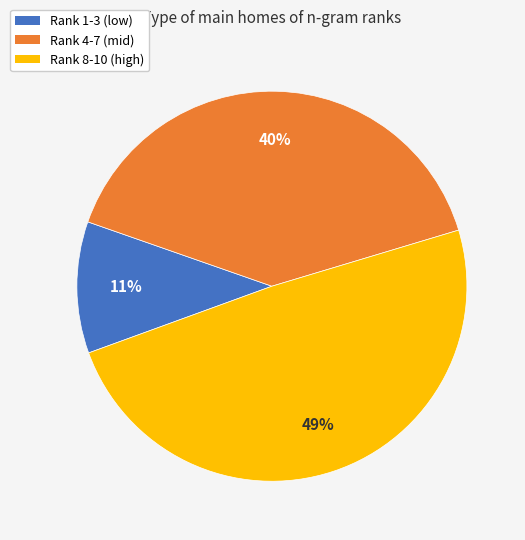

To the nearest percent, what is the difference between the largest and smallest slice percentages?

38%